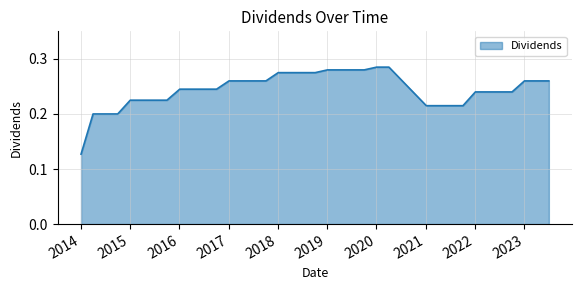

Does the chart display data point markers on the line(s)?

No